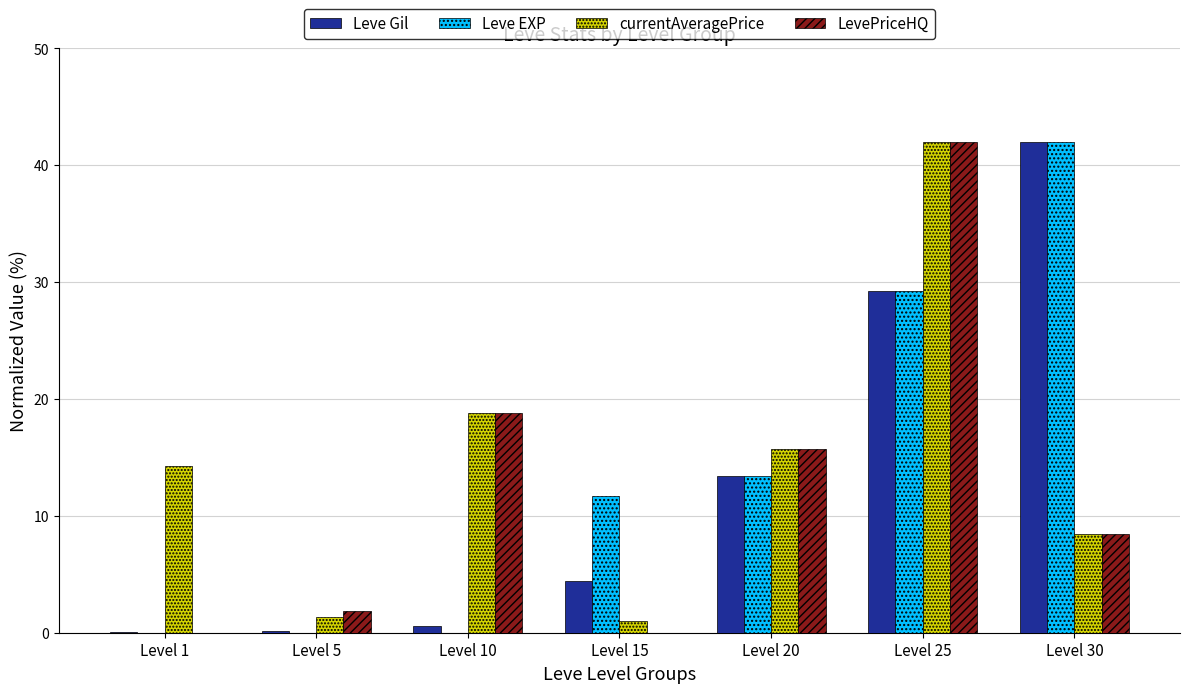

How many distinct data groups are displayed?

4